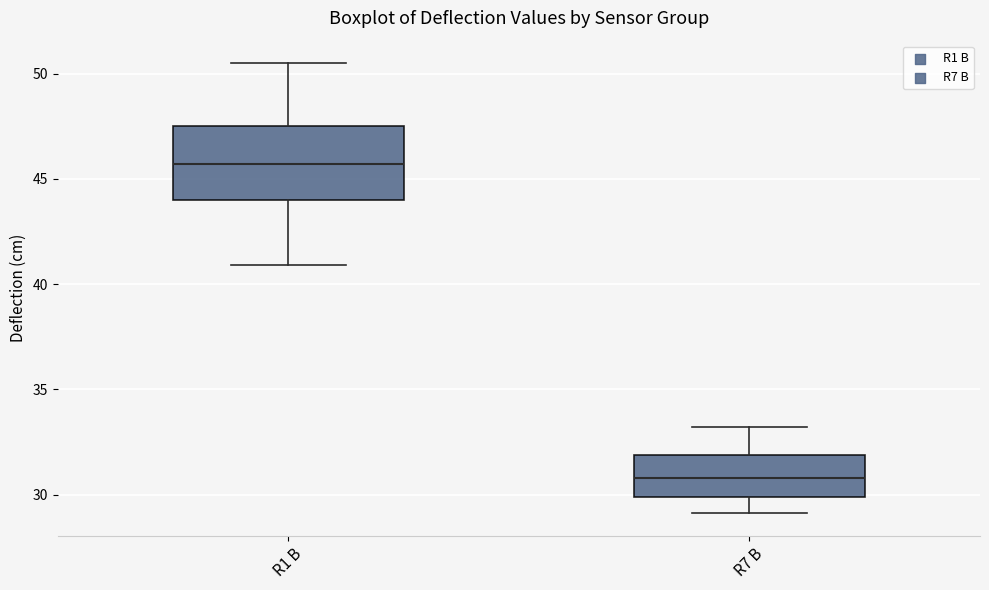

Where does the upper whisker of the box for R1 B end on the y-axis? The values are not printed on the chart, so give them approximately, as read against the axis.

50.5